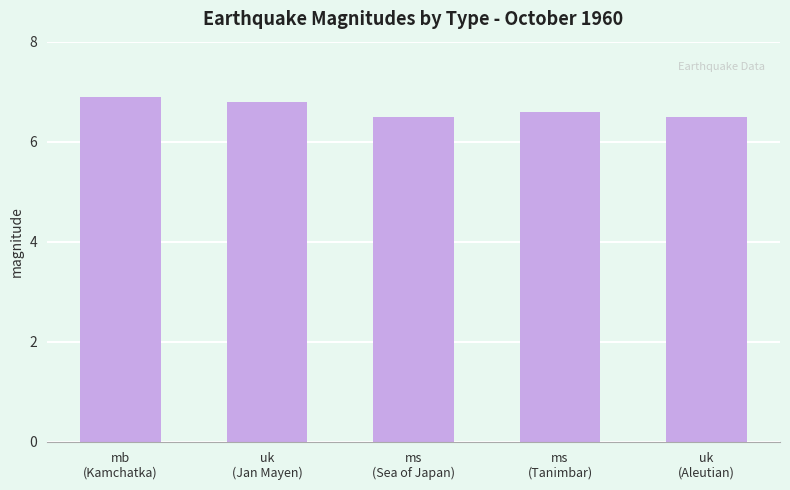

What is the change in value from uk
(Jan Mayen) to uk
(Aleutian)?

-0.3